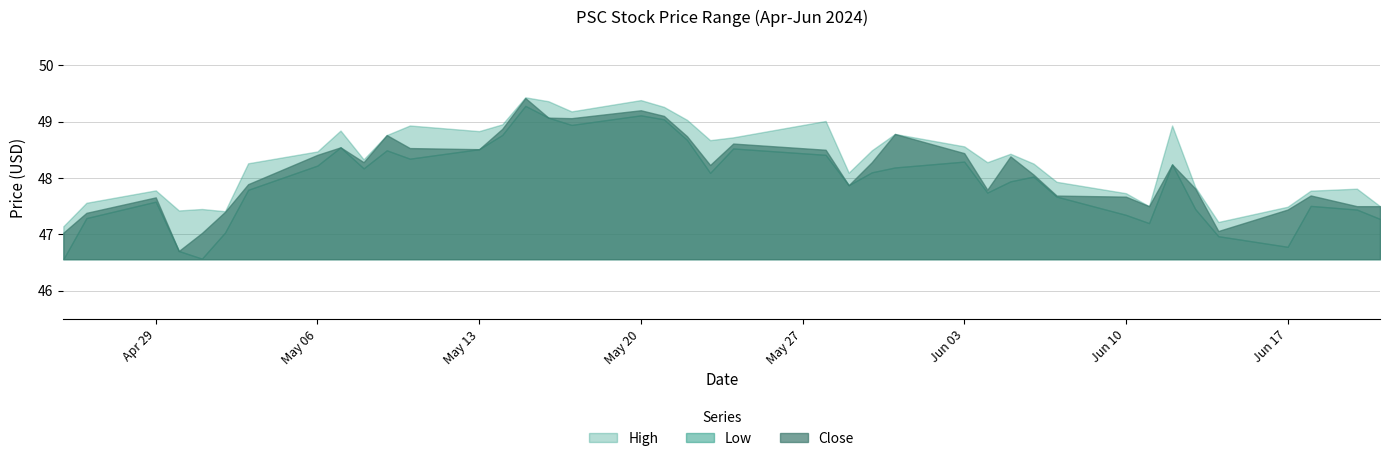

How many lines are shown in the chart?

3